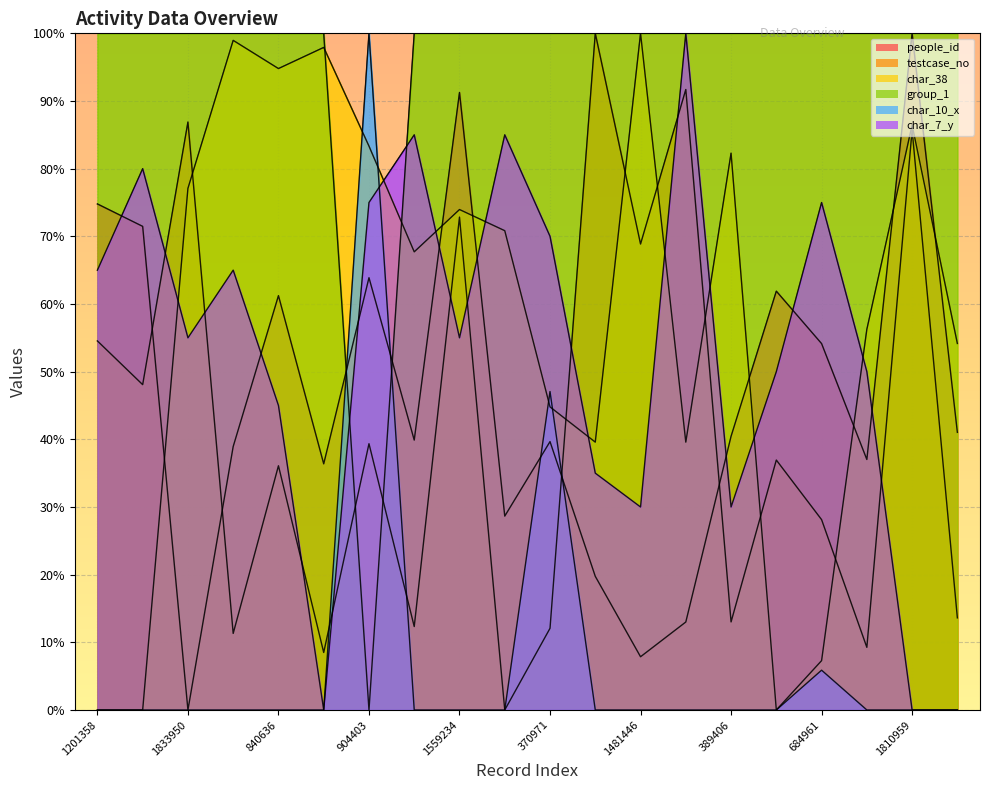

What is the sum of all group_1 values?

1900.0